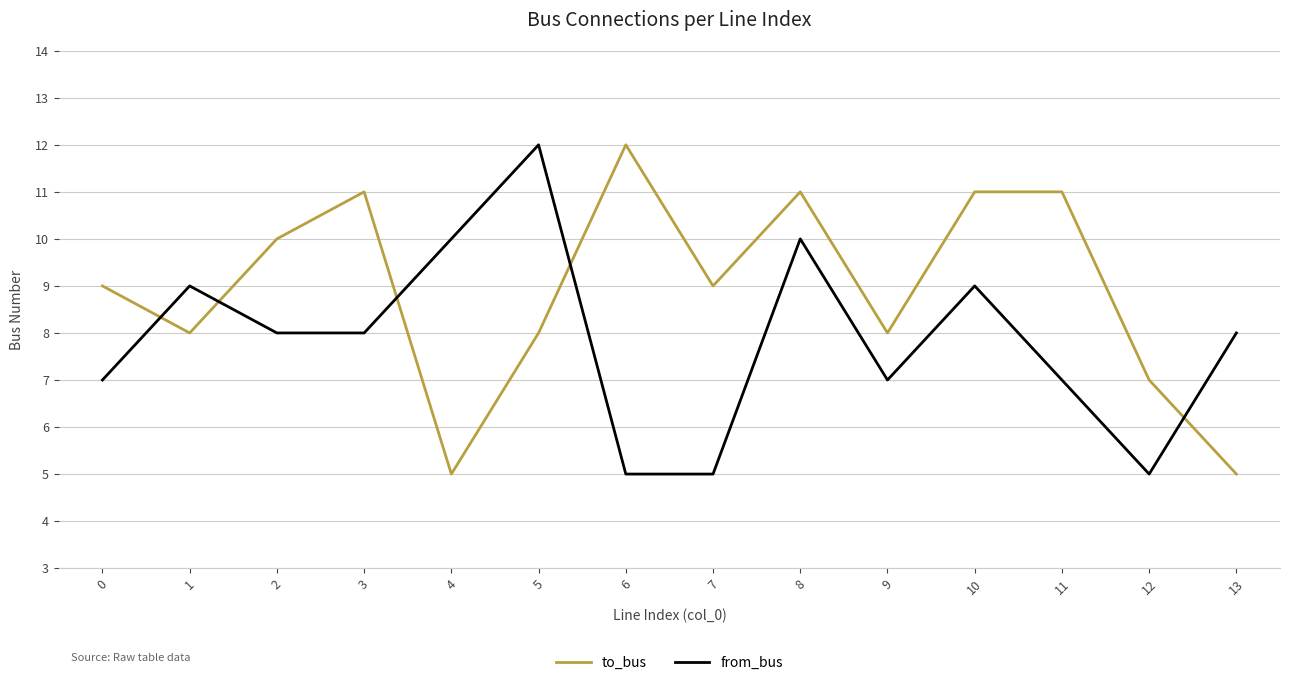

At 6, list the series in order from smallest to largest.

from_bus, to_bus